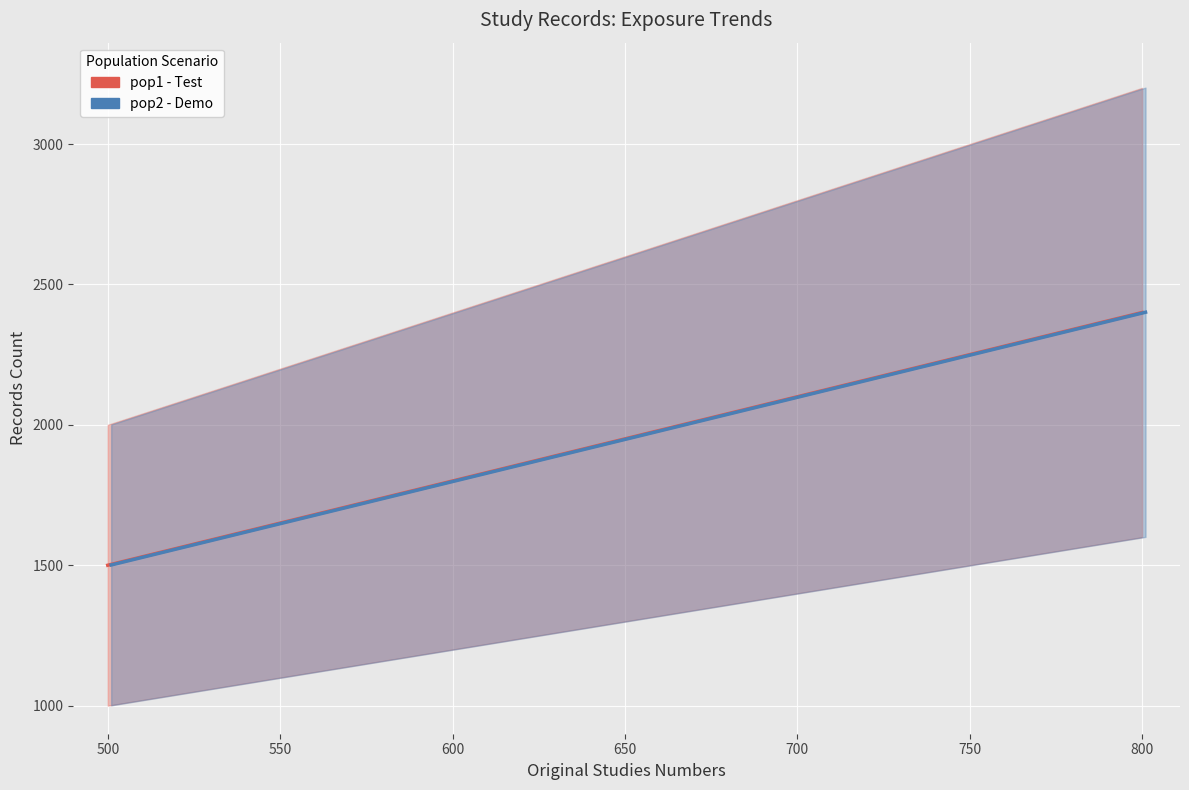

Which series has the largest total across all categories?

pop2 - Demo (fullTextReview)